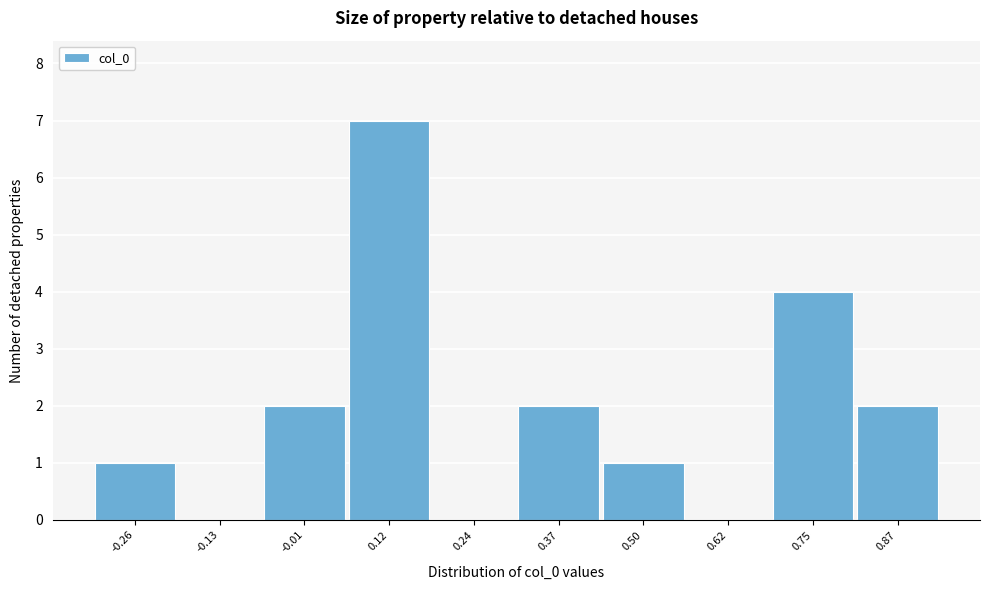

Reading right to left, list all the values displayed in this chart.

0.87=2	0.75=4	0.62=0	0.50=1	0.37=2	0.24=0	0.12=7	-0.01=2	-0.13=0	-0.26=1